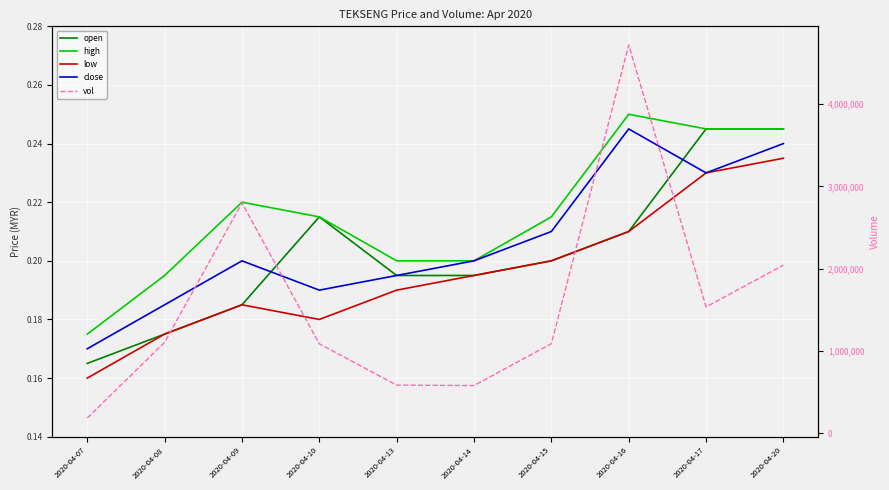

Is it true that high equals 0.4 at 2020-04-17?

False